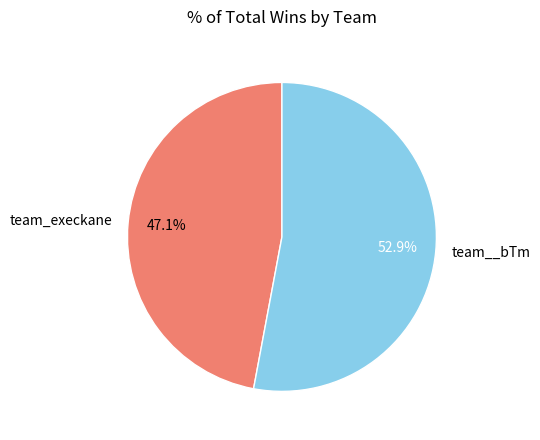

Is team__bTm the majority of the pie?

Yes